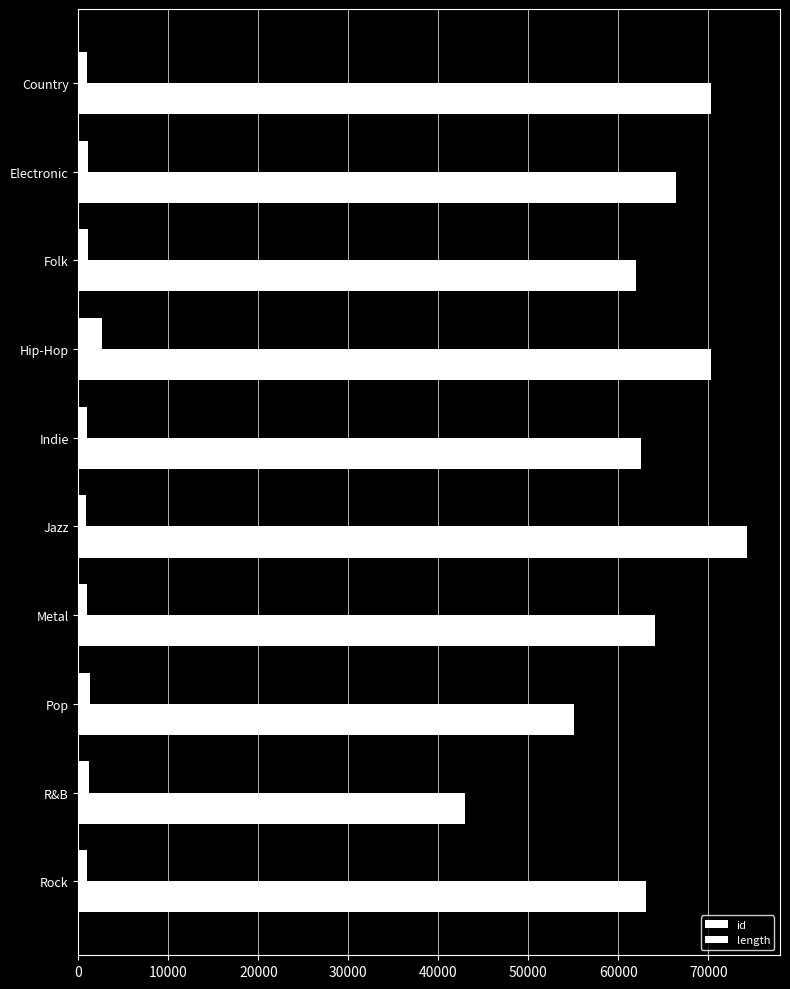

What is the difference between the maximum and minimum values in the id series?

31268.4